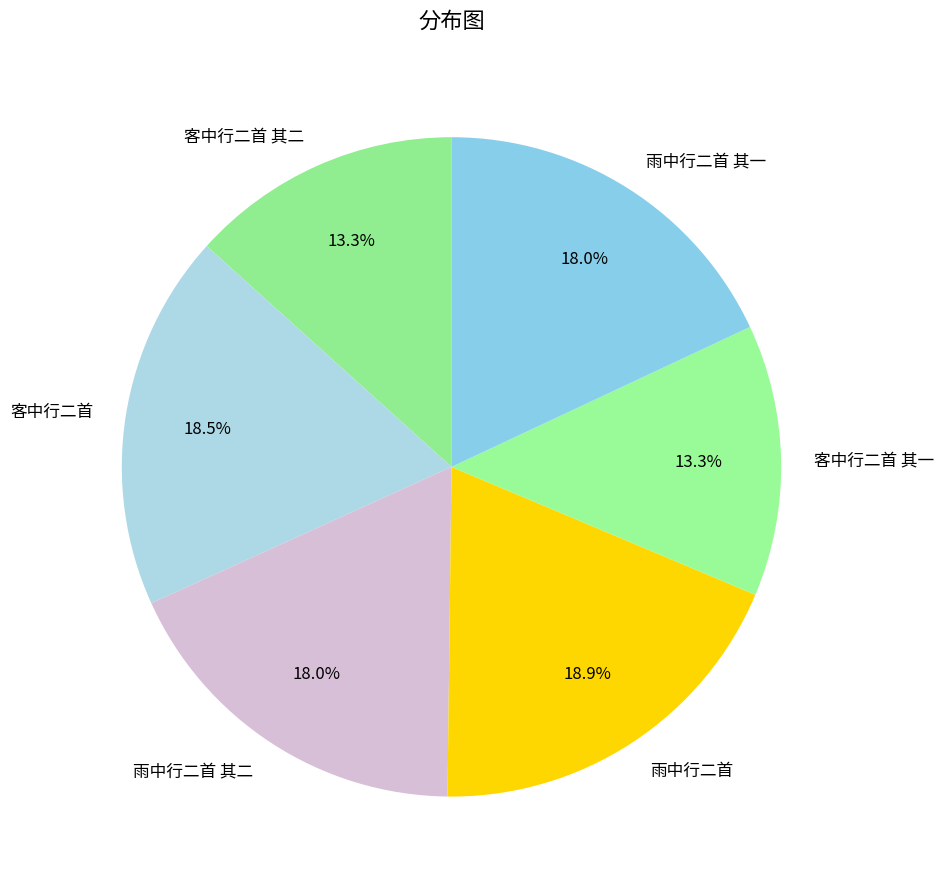

Which has a higher value, 客中行二首 其一 or 雨中行二首 其二?

雨中行二首 其二